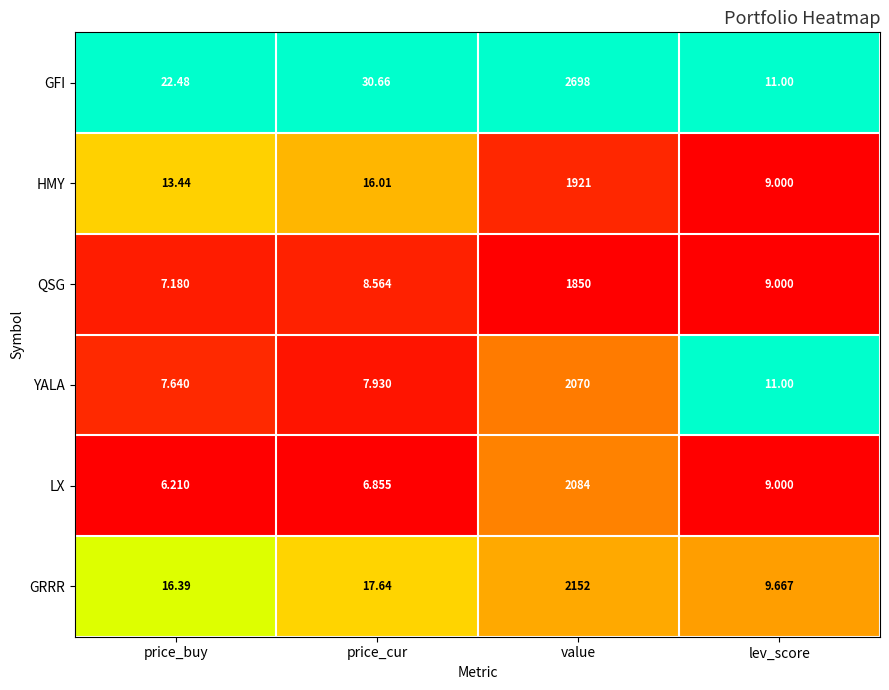

At which category is the sum across all series the highest?

value